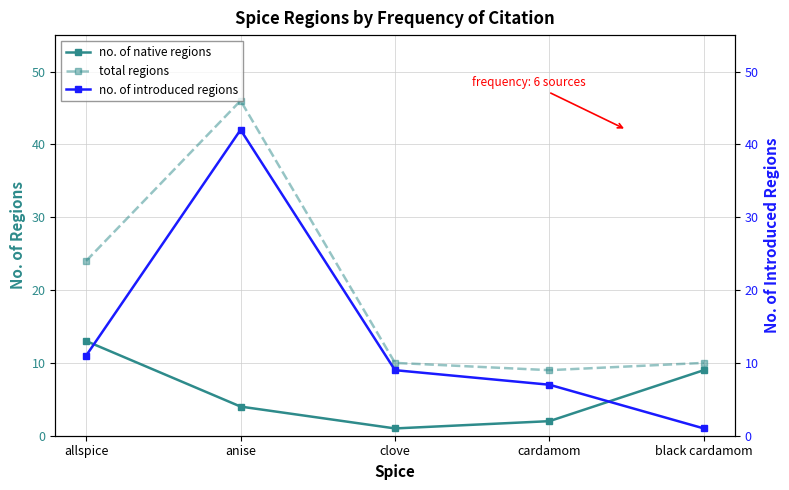

How many lines are shown in the chart?

3